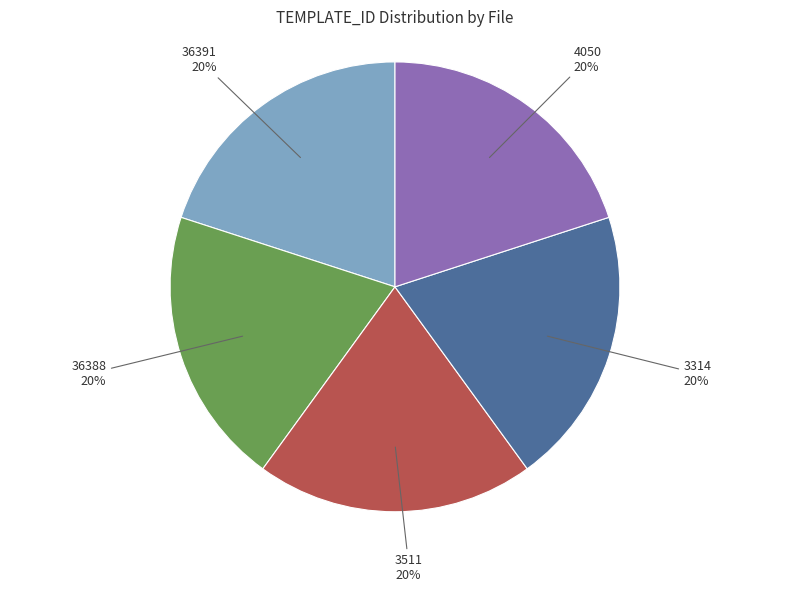

Is there a majority slice in this chart?

No